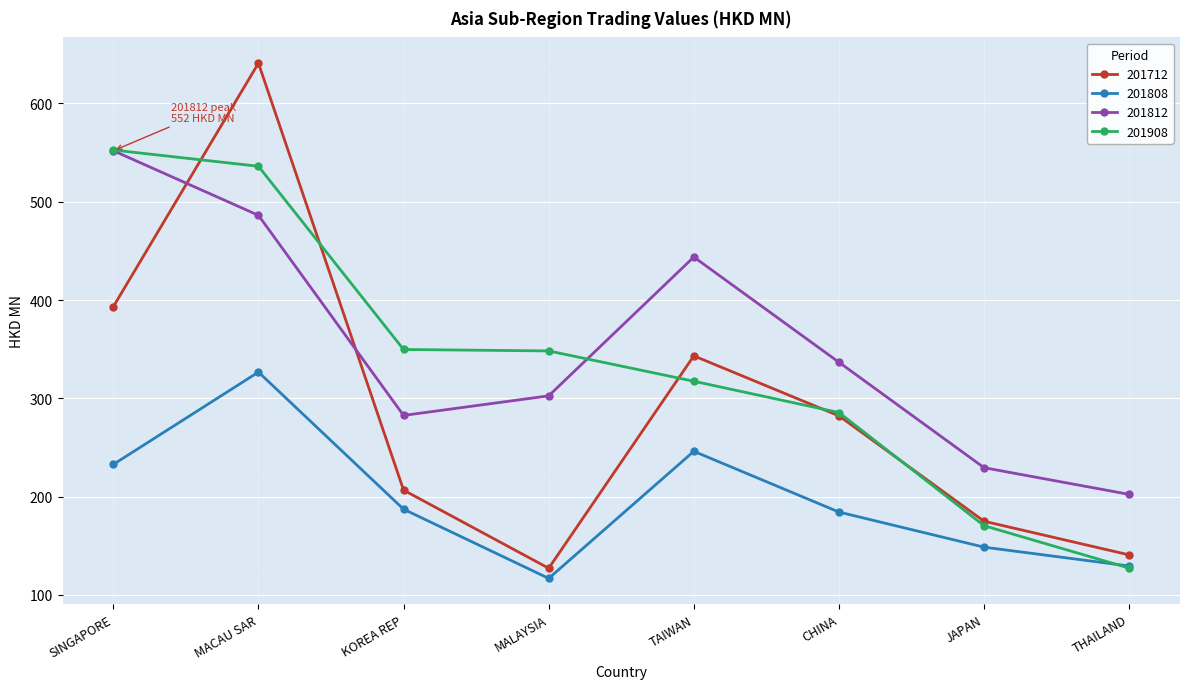

Is it true that 201812 equals 137.7 at MALAYSIA?

False